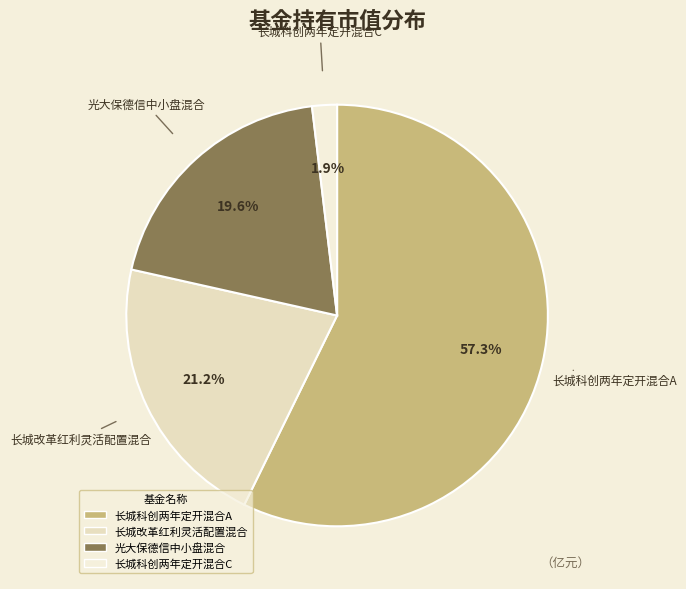

Which slice represents more than half of the pie?

长城科创两年定开混合A